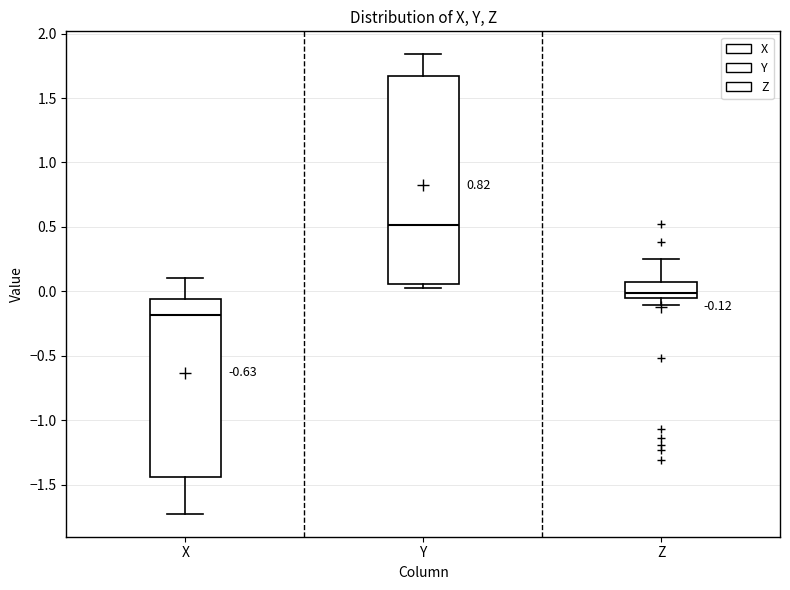

Comparing the boxes themselves (not the whiskers), which one is the tallest?

Y